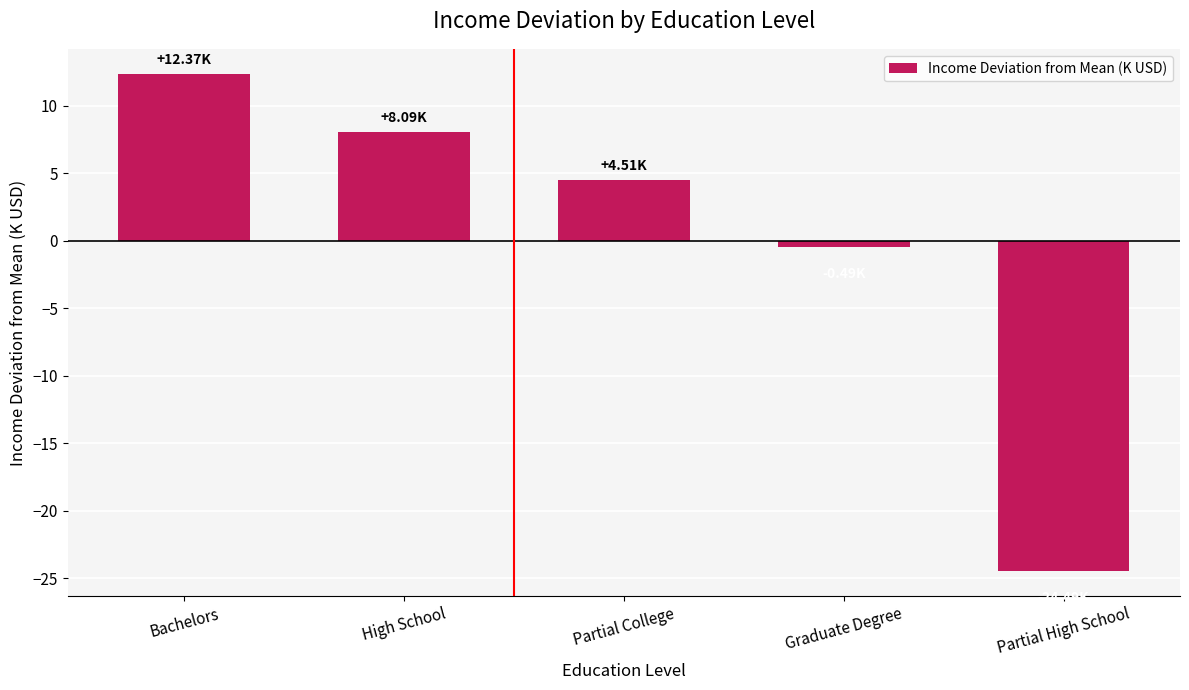

What is the label of the 2nd bar from the left?

High School